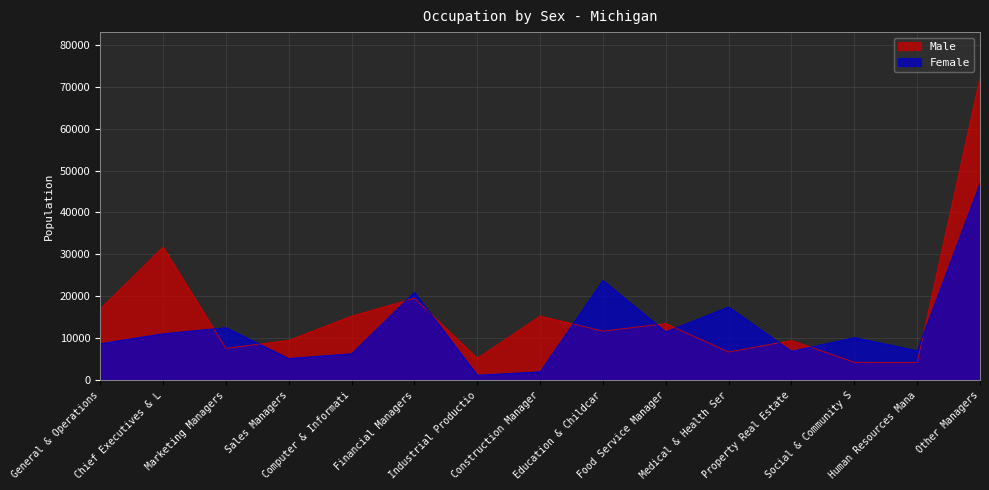

How many data points in Male are above 11699?

7